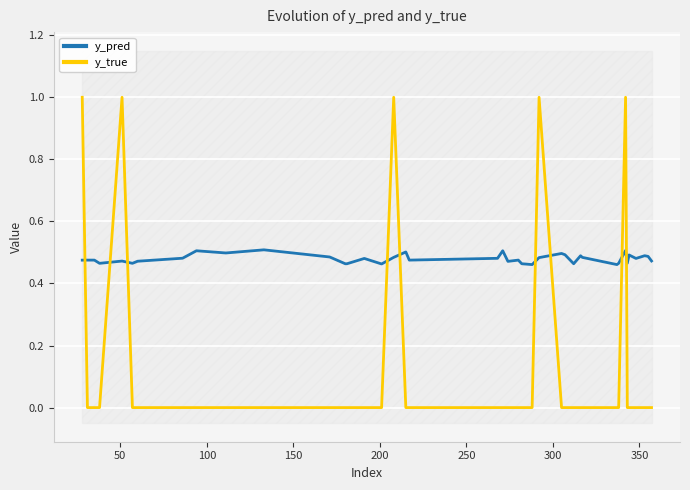

What is the value of the y_pred point at the 8th from the left?

0.5